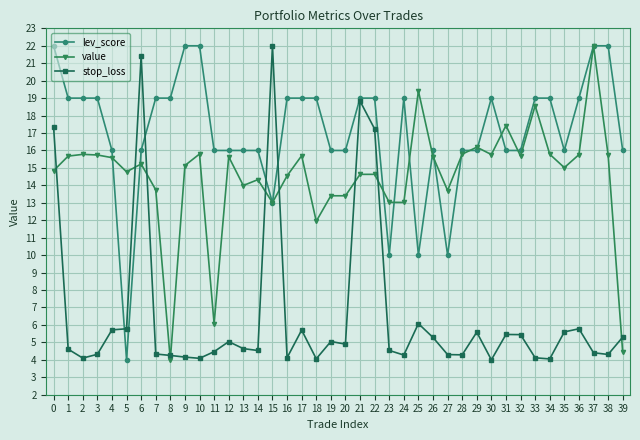

Where does the value series first go above 15?

1